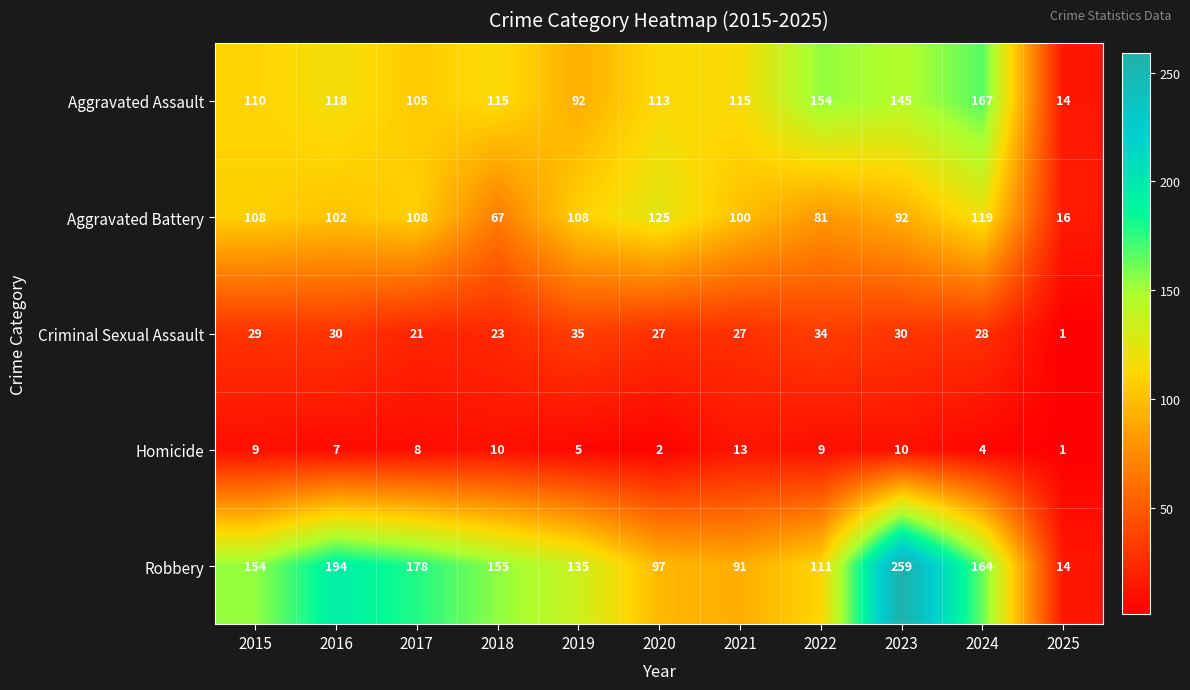

Which series has the largest range (max minus min)?

Robbery